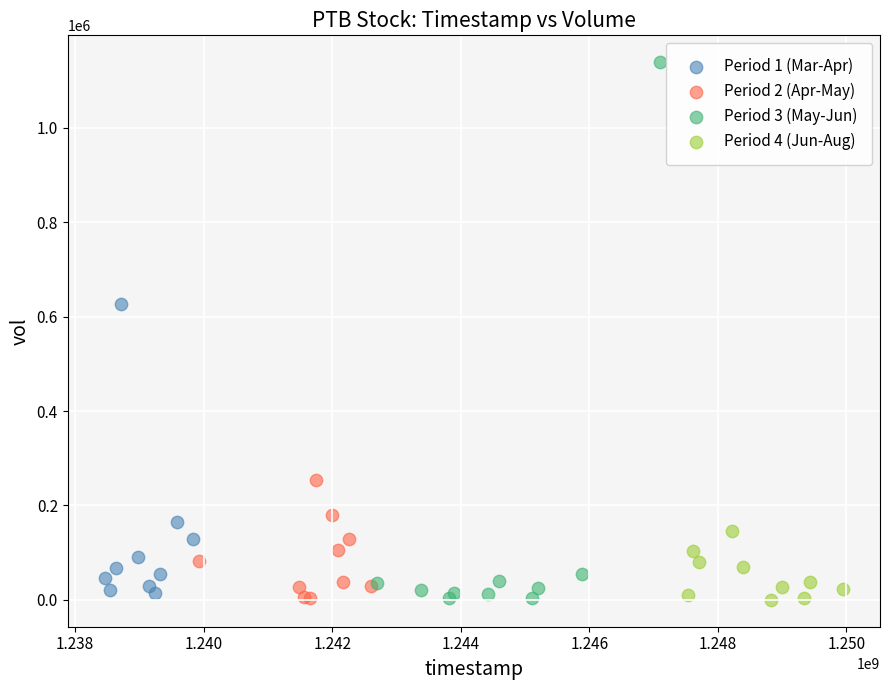

Which series contains the highest Y value?

Period 3 (May-Jun)